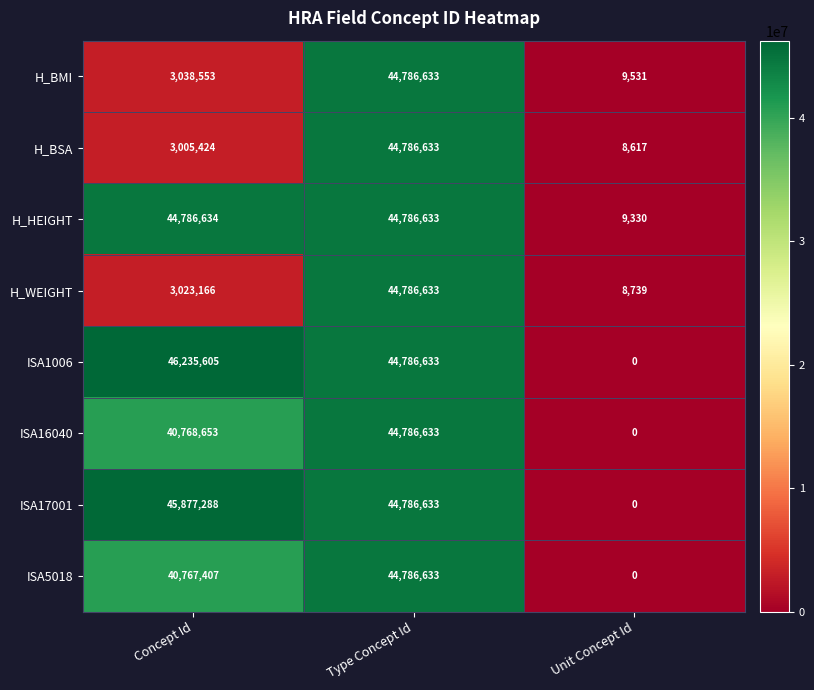

What value does the ISA1006 series have at Type Concept Id?

44786633